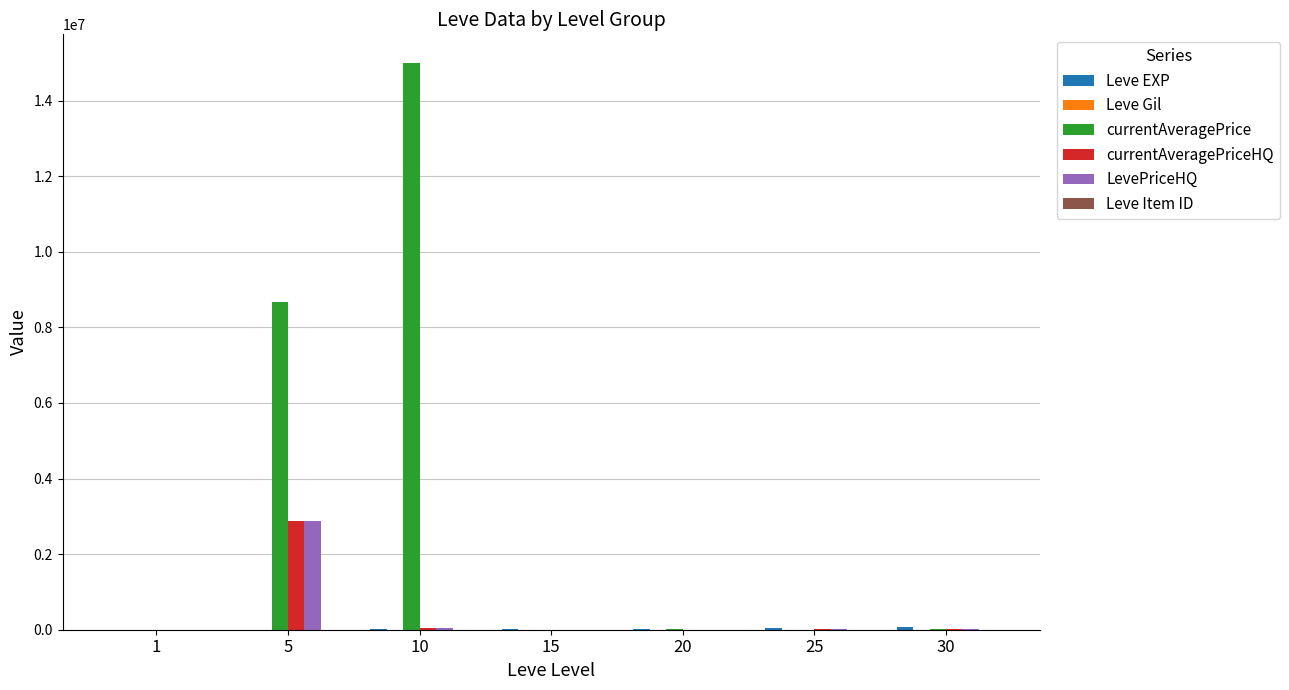

Which series has the largest total across all categories?

currentAveragePrice